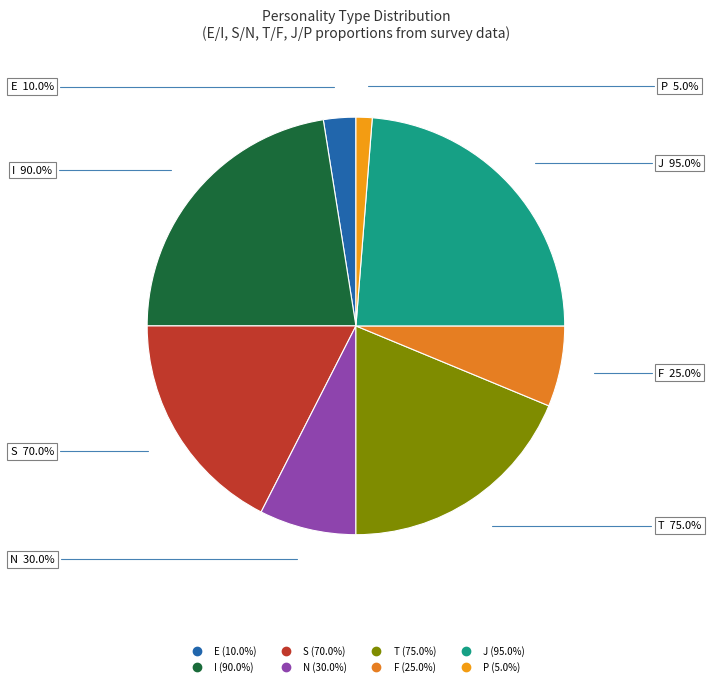

How many slices are in this pie chart?

8